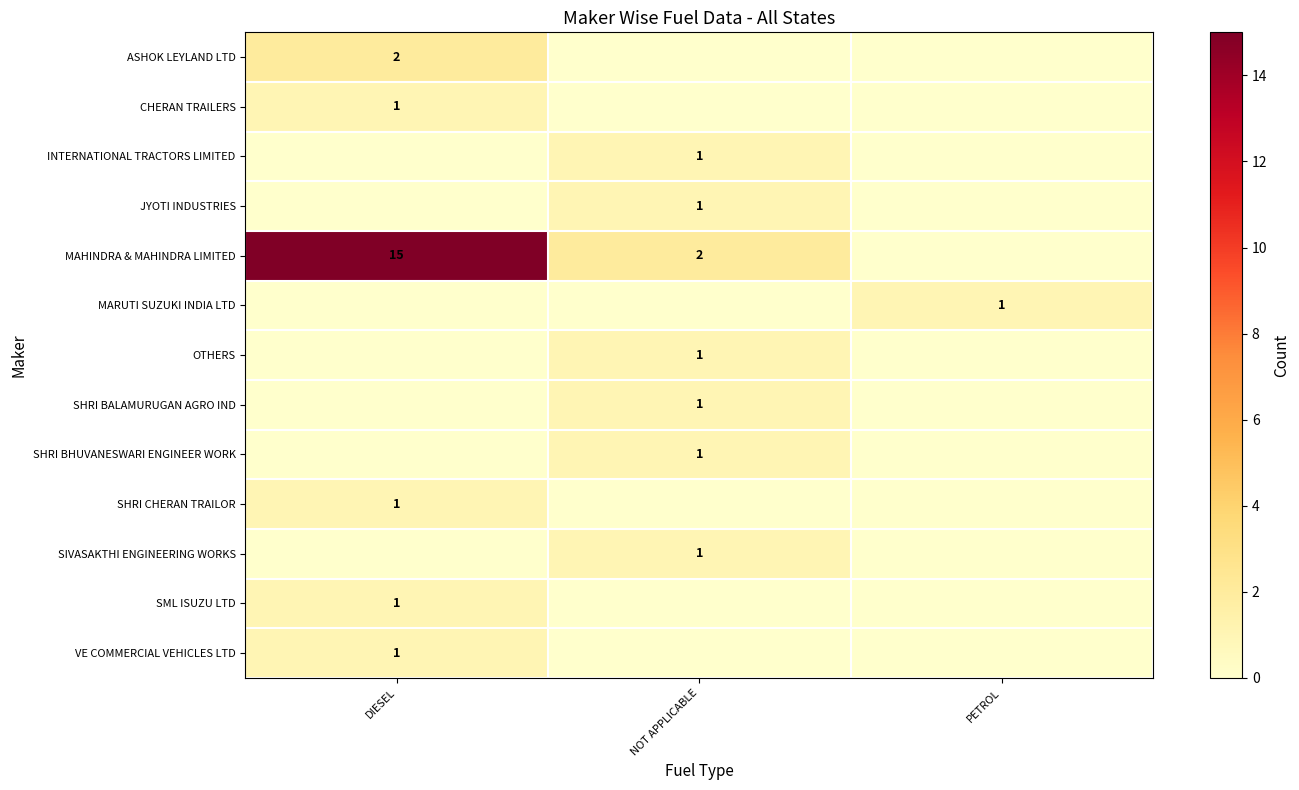

Is it true that ASHOK LEYLAND LTD equals 3 at DIESEL?

False